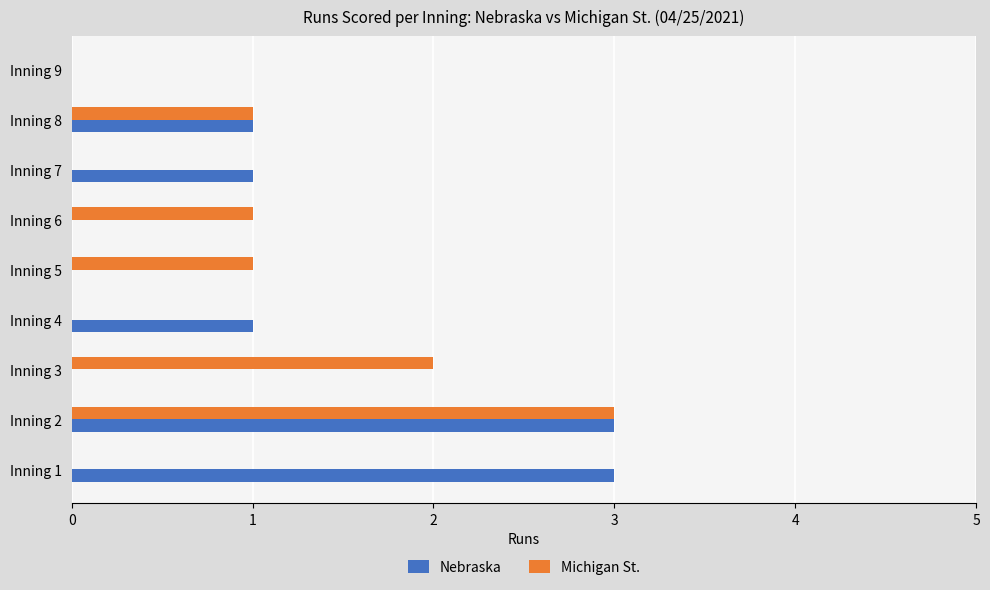

Is the value of Nebraska at Inning 1 greater than the value of Michigan St. at Inning 5?

Yes